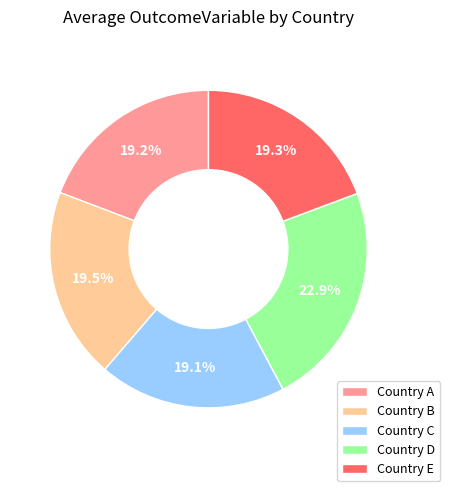

To the nearest percent, what is the difference between the Country C and Country D slice percentages?

4%